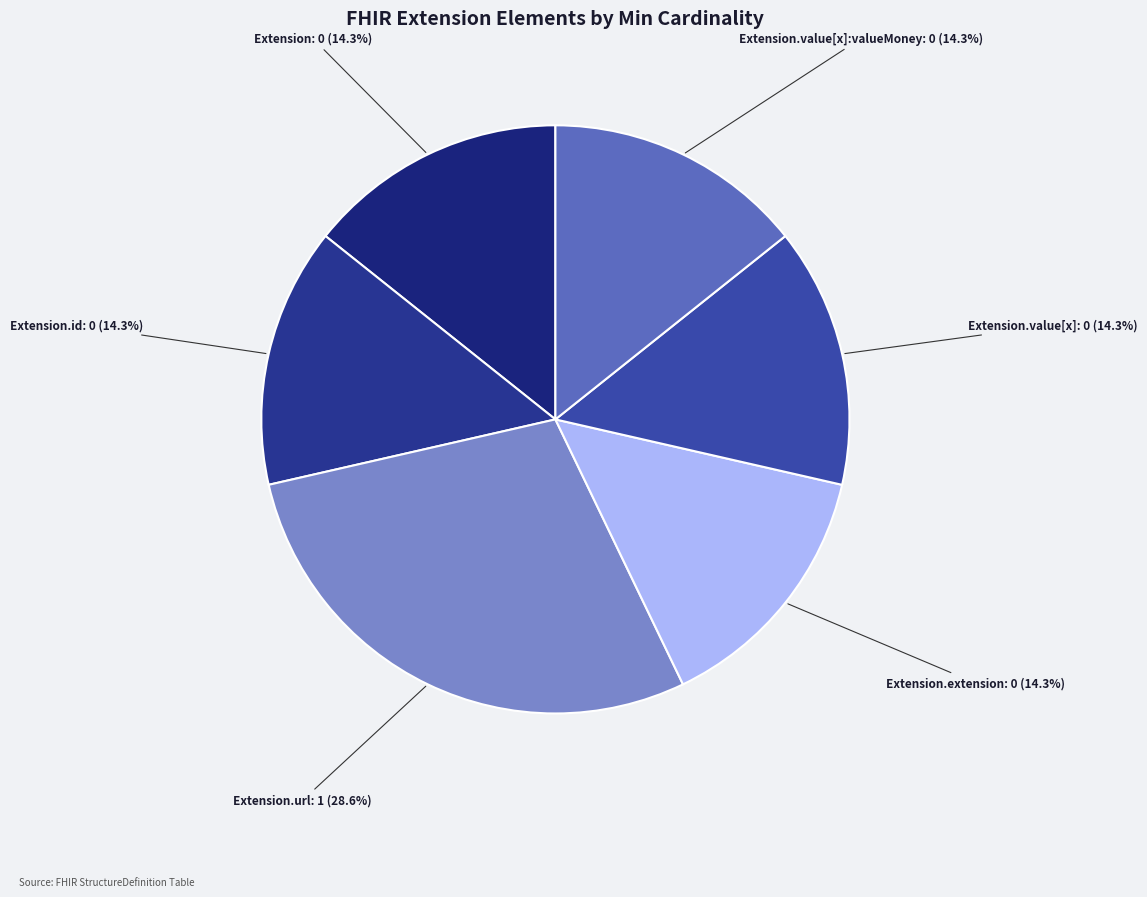

To the nearest percent, what is the average slice percentage?

17%